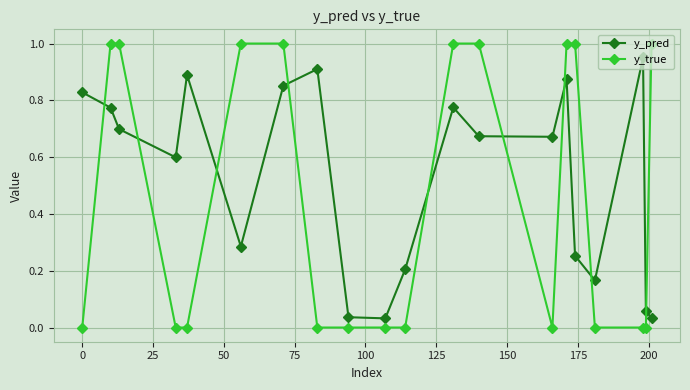

How many interior local peaks does the y_pred series have?

5